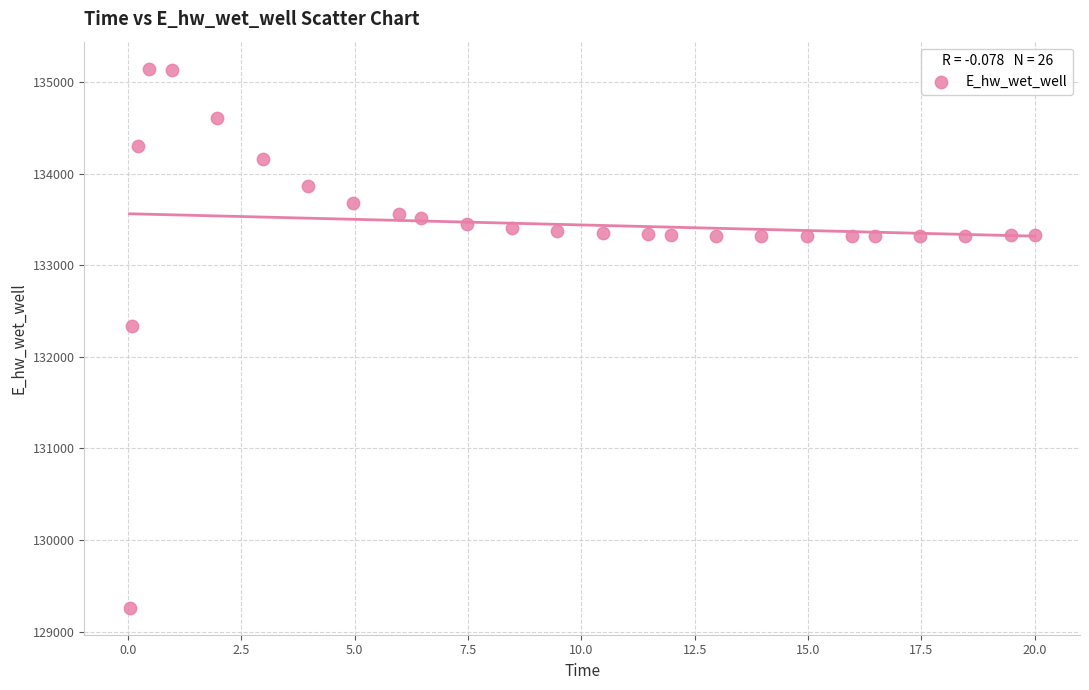

What Y value in the scatter plot is closest to 132203?

132332.2